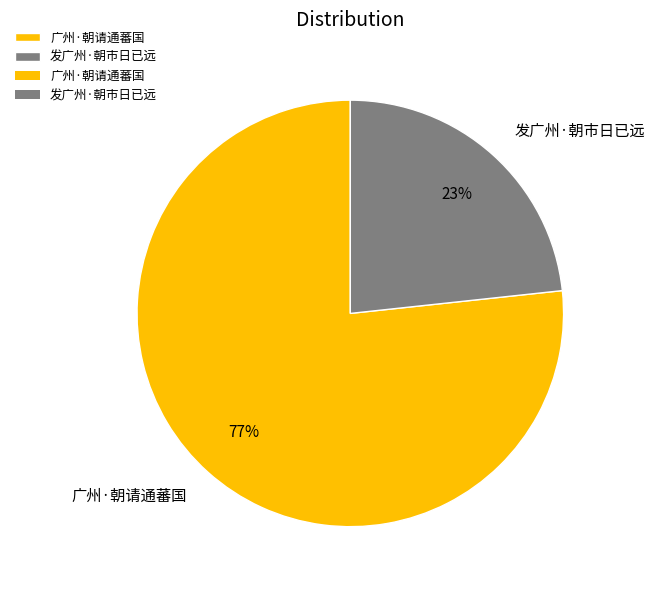

How many segments does this pie chart have?

2